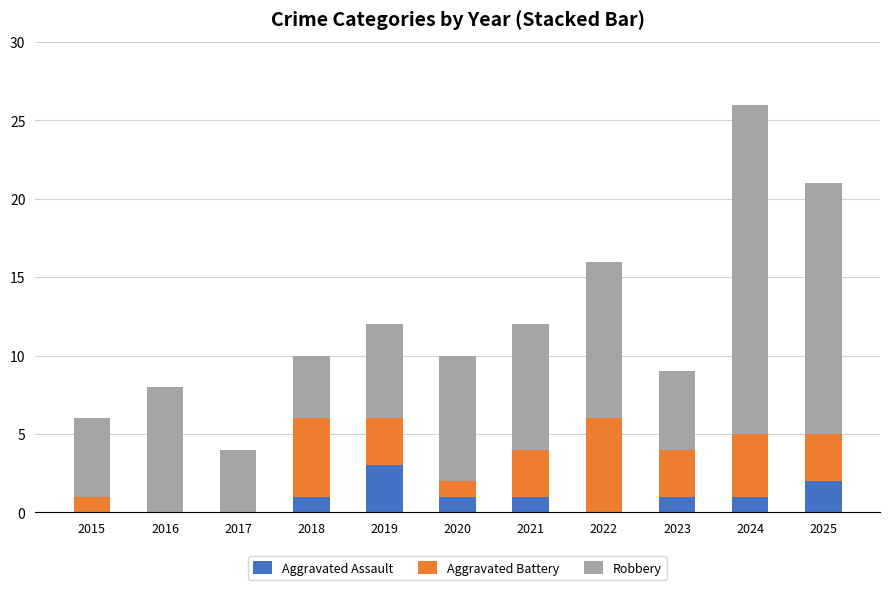

Is it true that Aggravated Assault equals -1 at 2017?

False